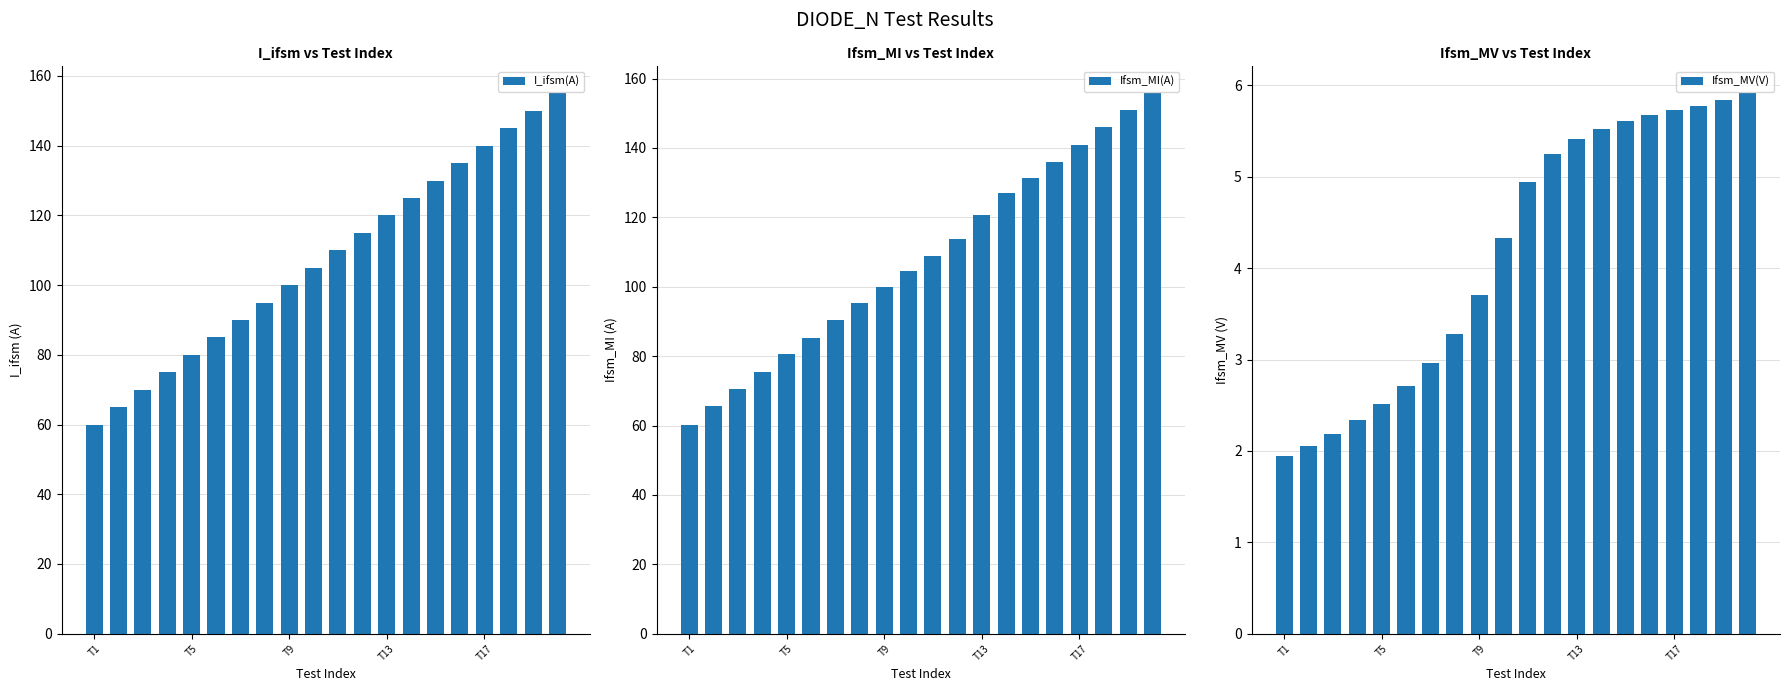

What is the difference between the Ifsm_MI(A) values at 7 and T1?

35.1